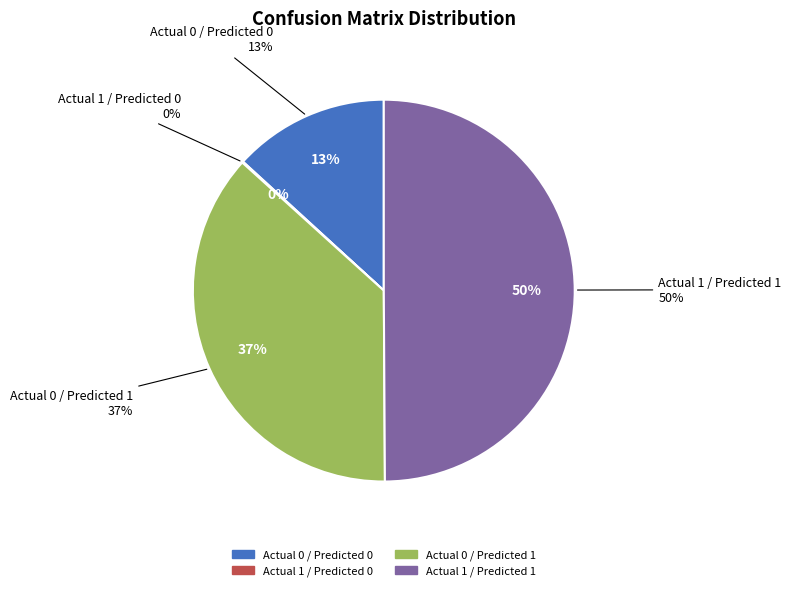

How many slices are in this pie chart?

4